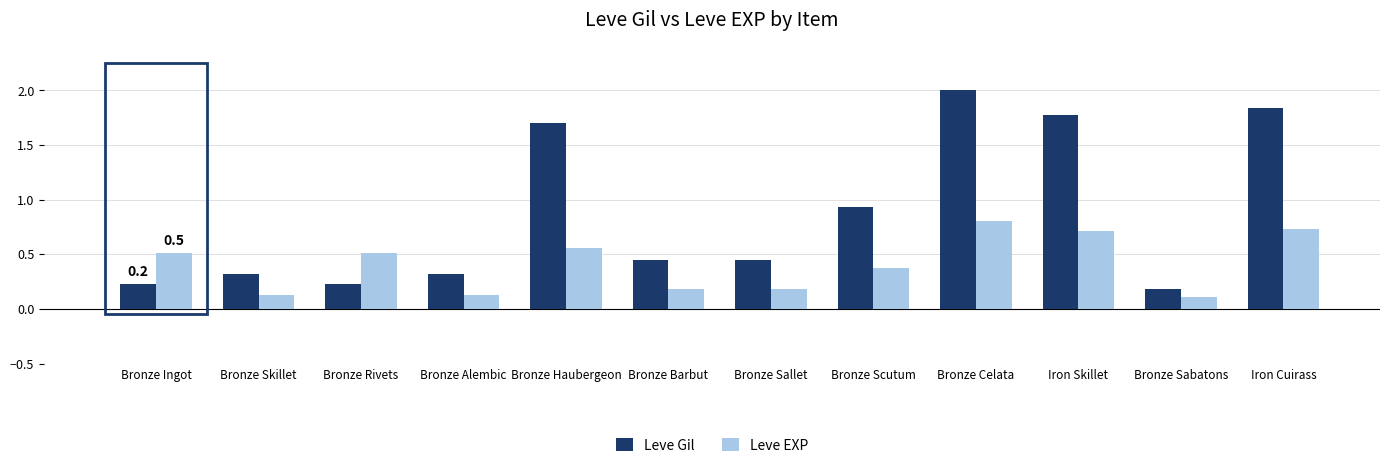

Rank the series by their maximum value, from lowest to highest.

Leve EXP, Leve Gil